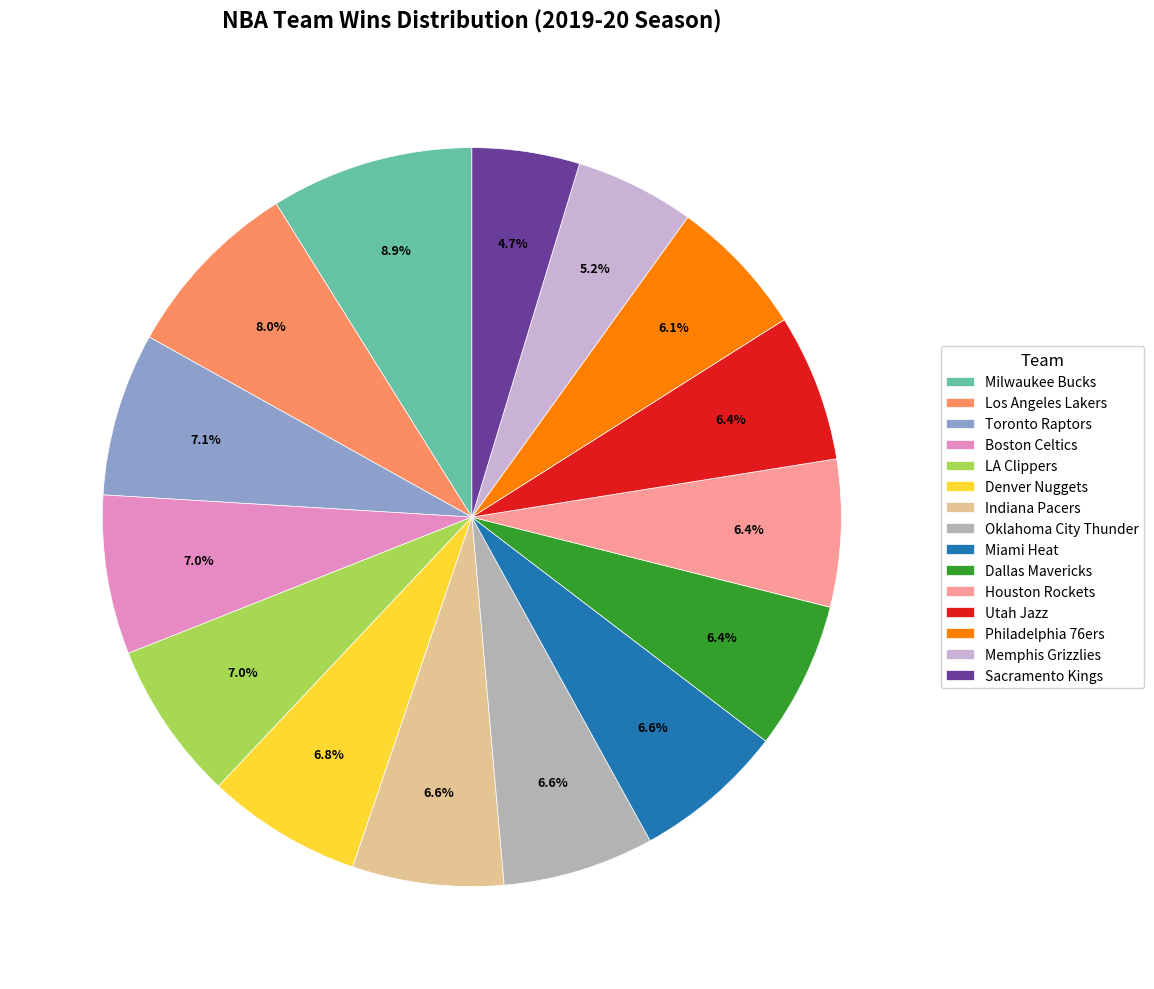

Between Indiana Pacers and Toronto Raptors, which is larger?

Toronto Raptors